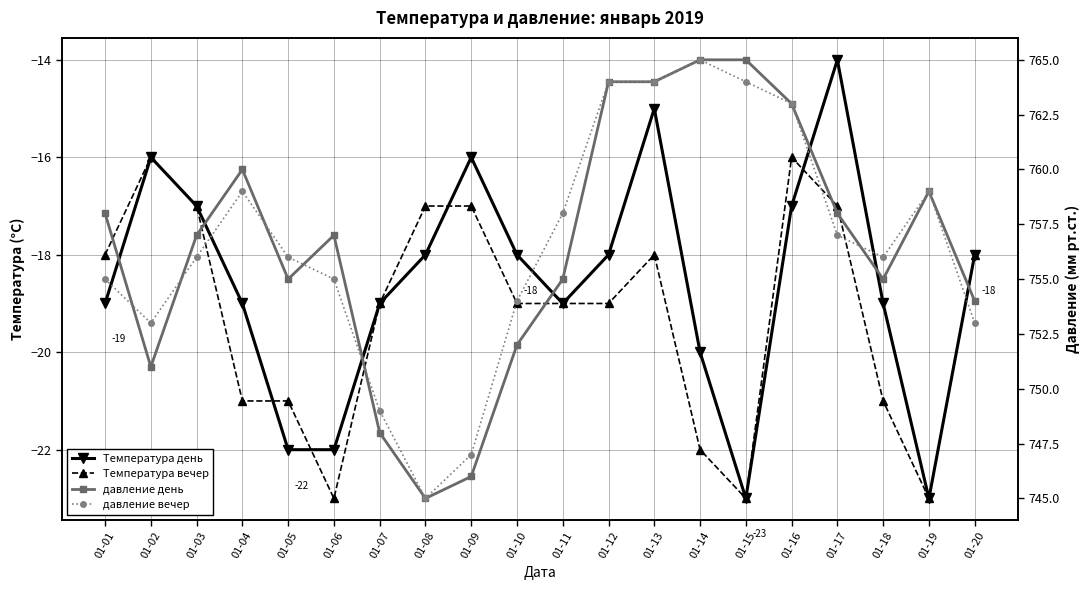

How many lines are shown in the chart?

4